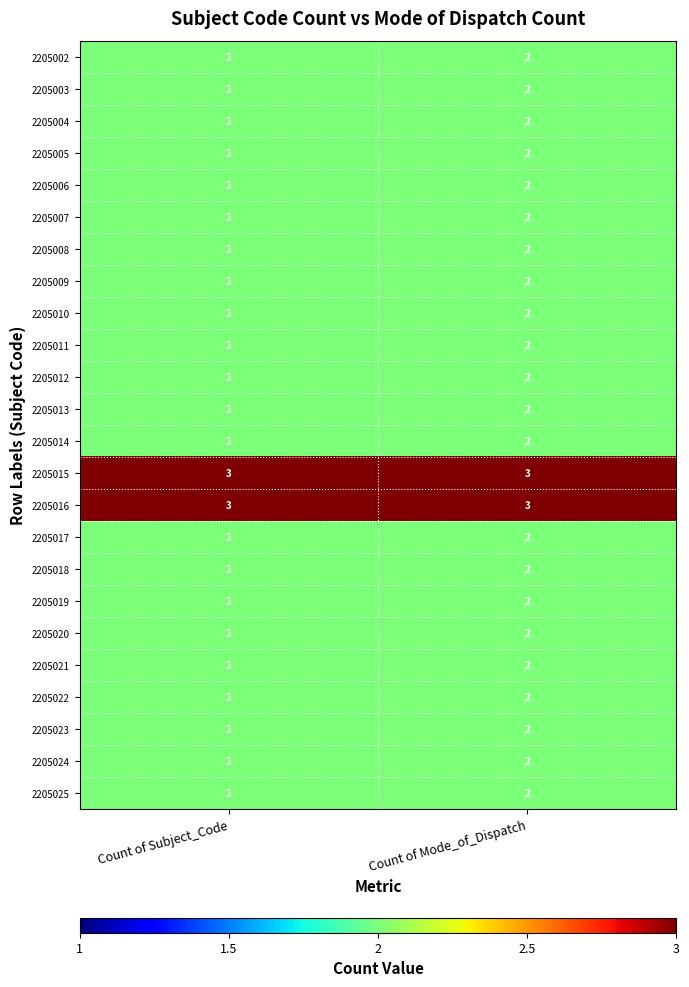

What is the spread (max minus min) of values at Count of Mode_of_Dispatch?

1